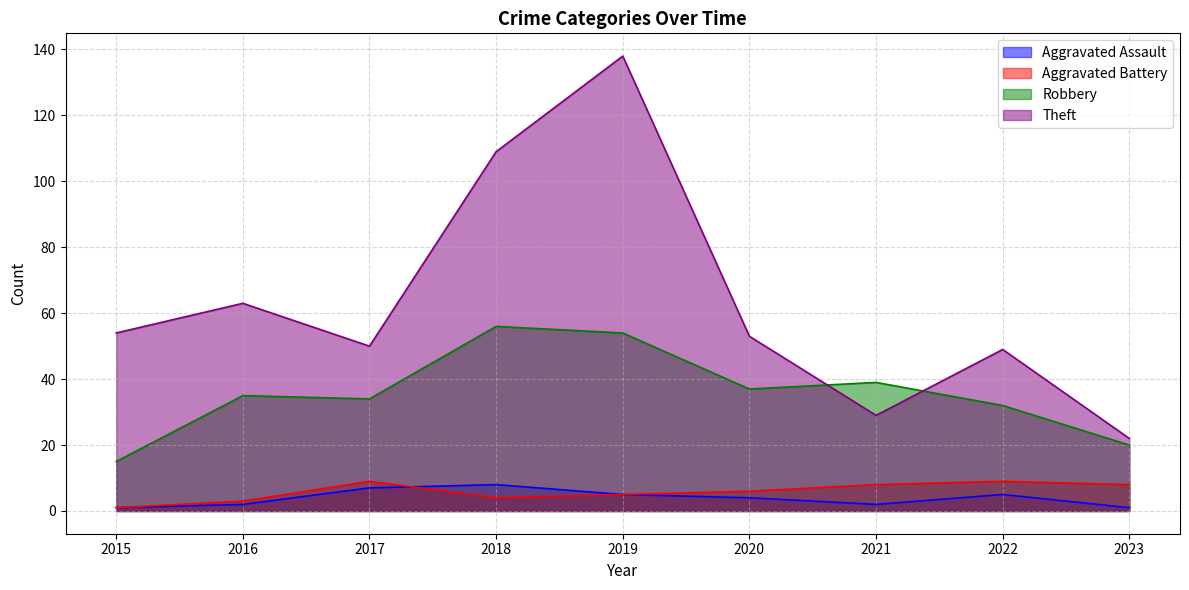

Which label corresponds to the smallest value in the chart?

2015